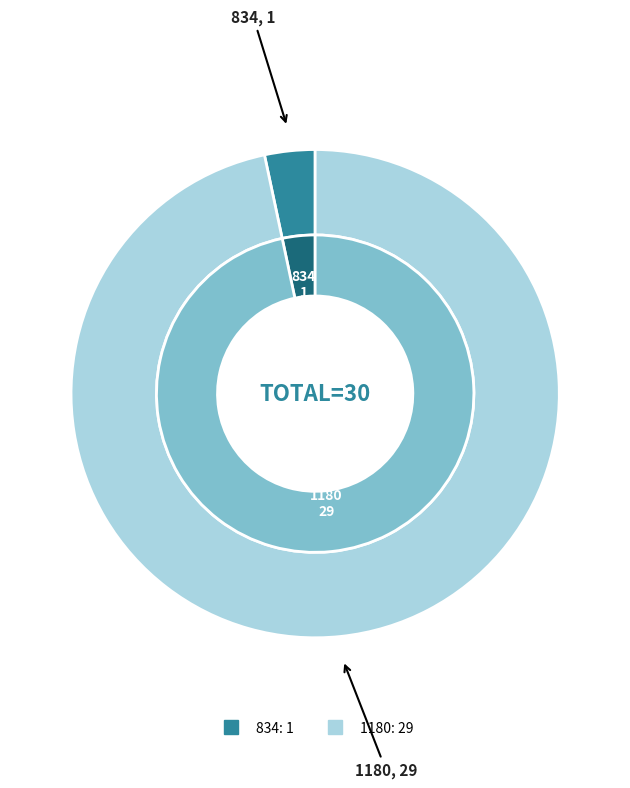

What percentage is the 834 slice, to the nearest percent?

3%